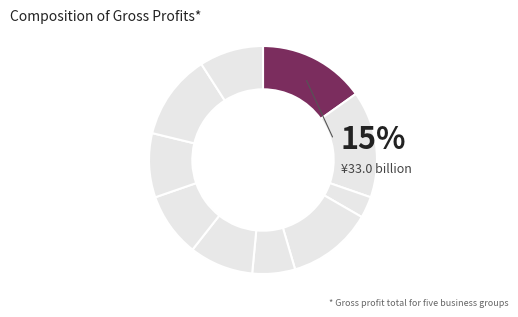

Does any single category account for the majority?

No